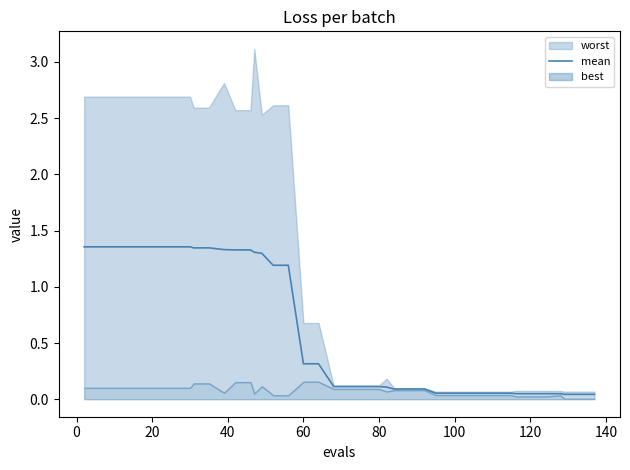

Is it true that the value at 16 is 2.1?

False